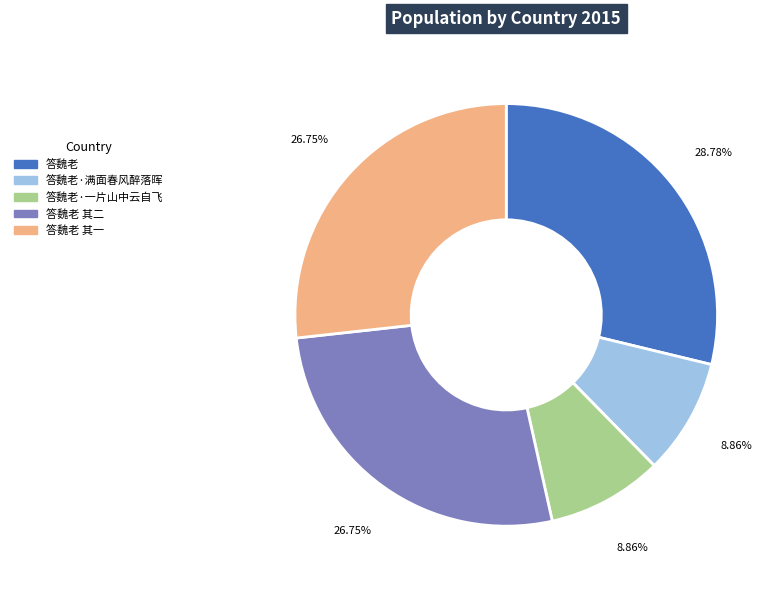

Is there any slice that represents more than half of the pie?

No